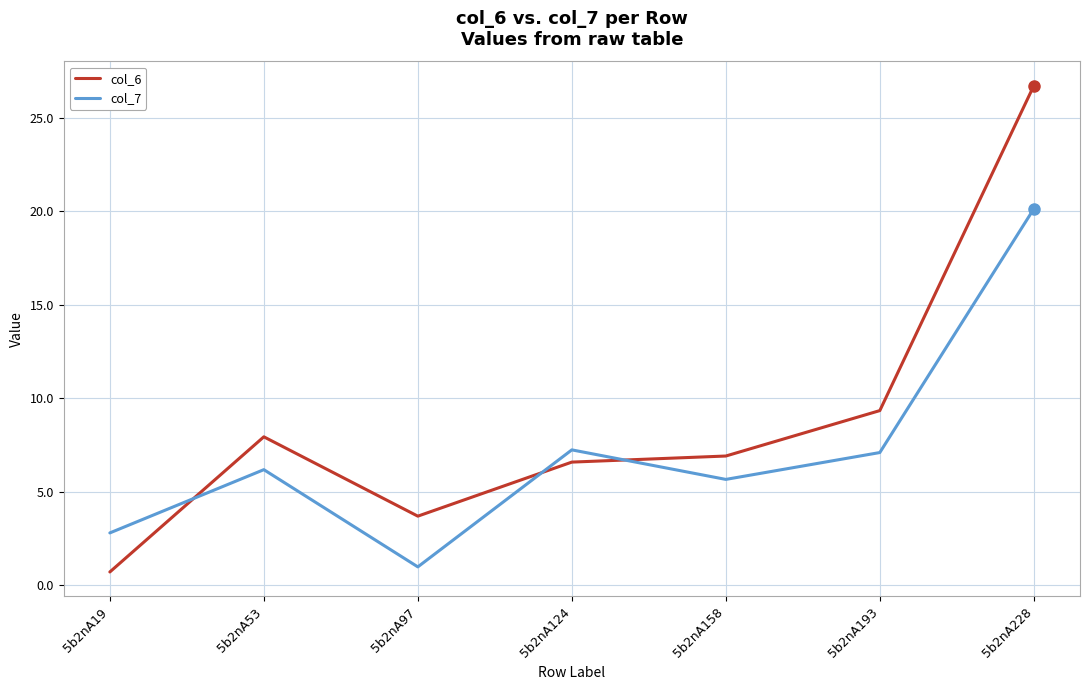

Count the number of categories in the chart.

7